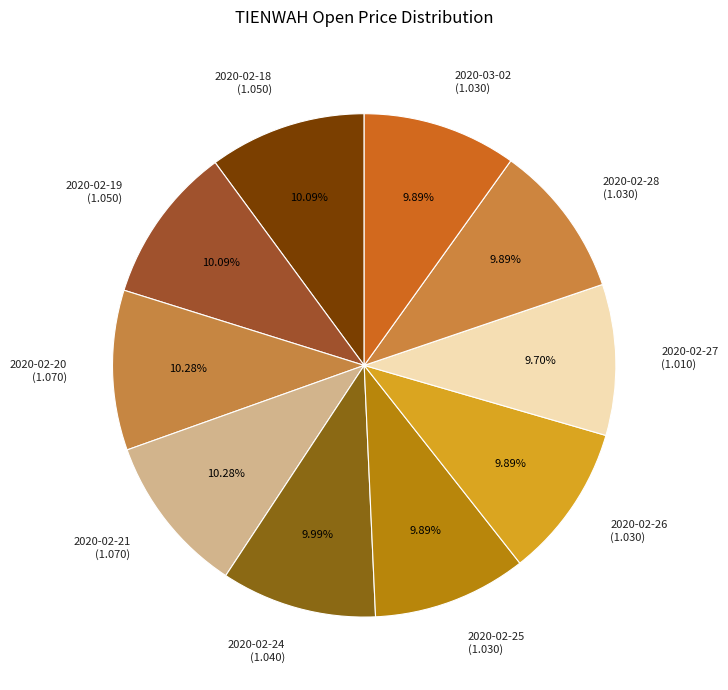

Does 2020-02-18 (1.050) represent more than half of the total?

No